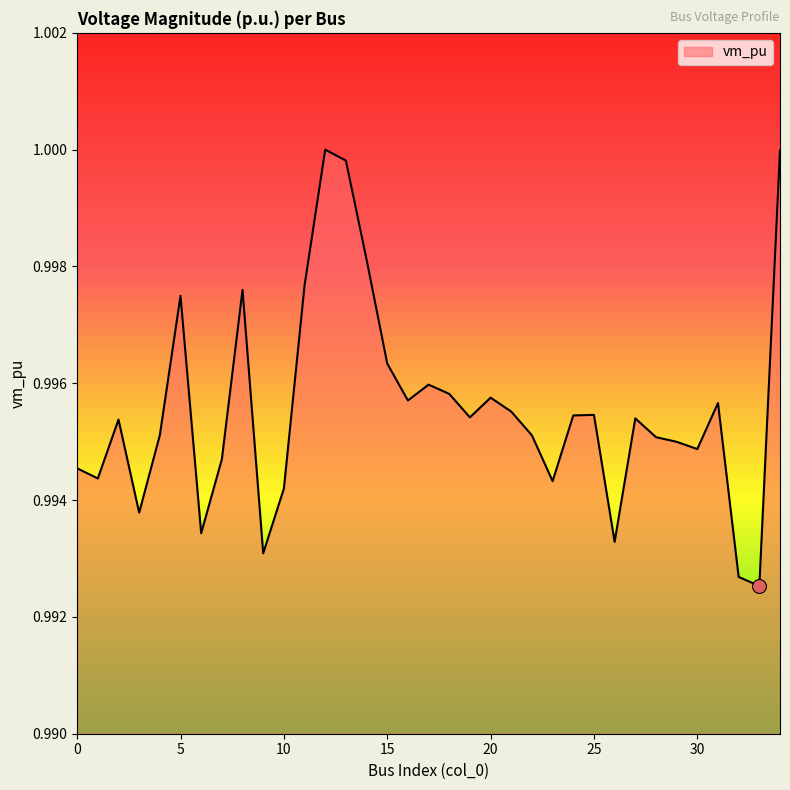

Which category has the highest value across all series?

12